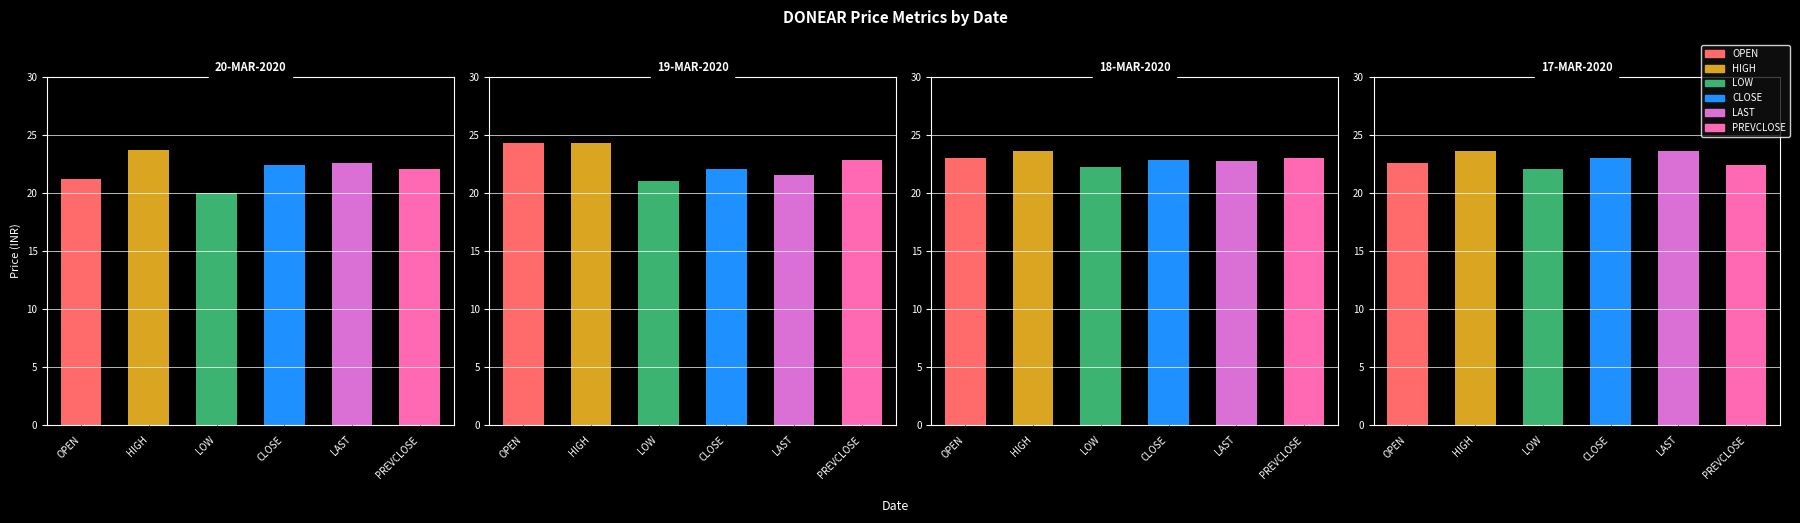

What value does the LAST series have at 18-MAR-2020?

22.8